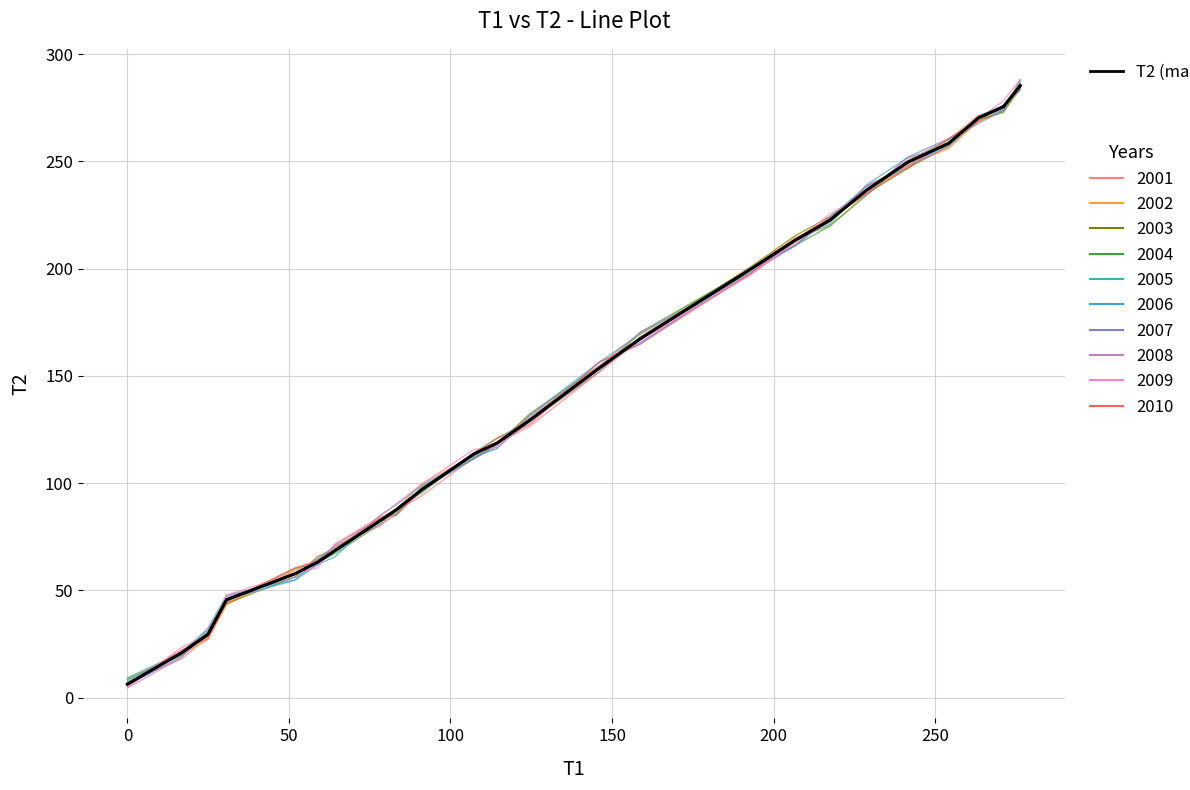

What is the maximum value shown in the chart?

288.2